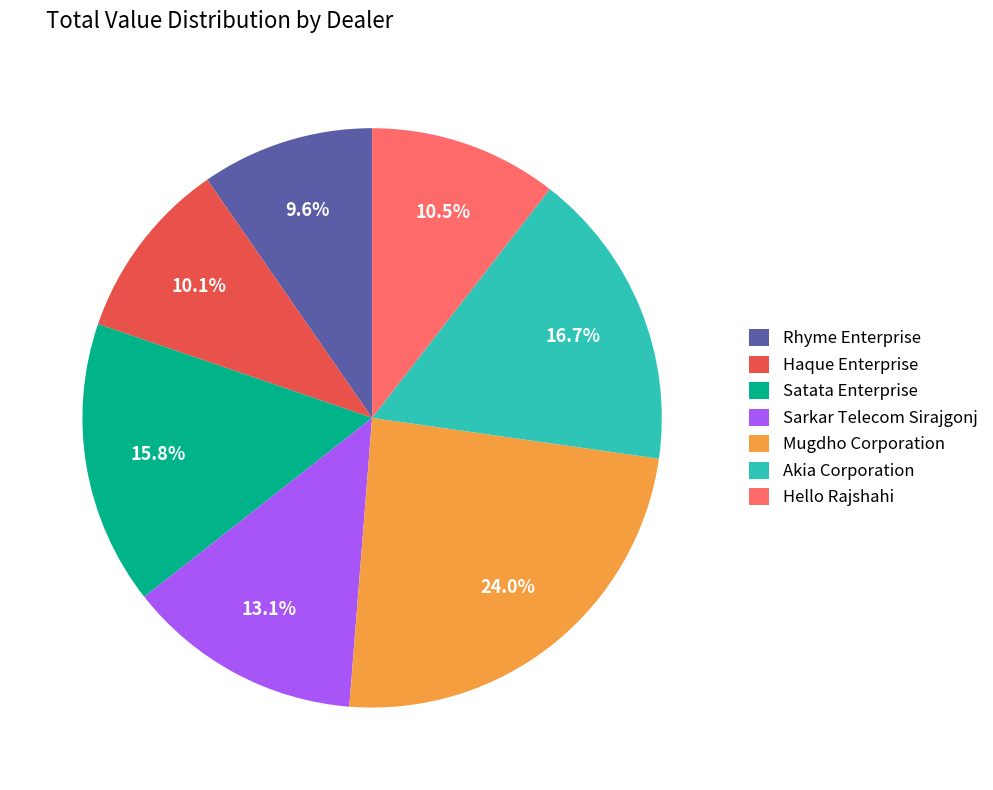

To the nearest percent, what is the difference between the Akia Corporation and Haque Enterprise slice percentages?

7%